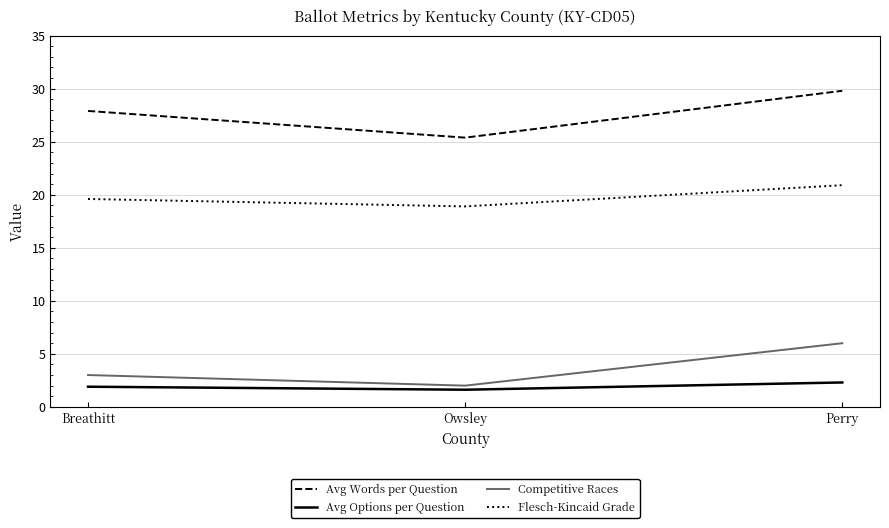

Reading left to right, list all the values displayed in this chart.

Avg Words per Question: 27.9	25.4	29.8
Avg Options per Question: 1.9	1.6	2.3
Competitive Races: 3.0	2.0	6.0
Flesch-Kincaid Grade: 19.6	18.9	20.9